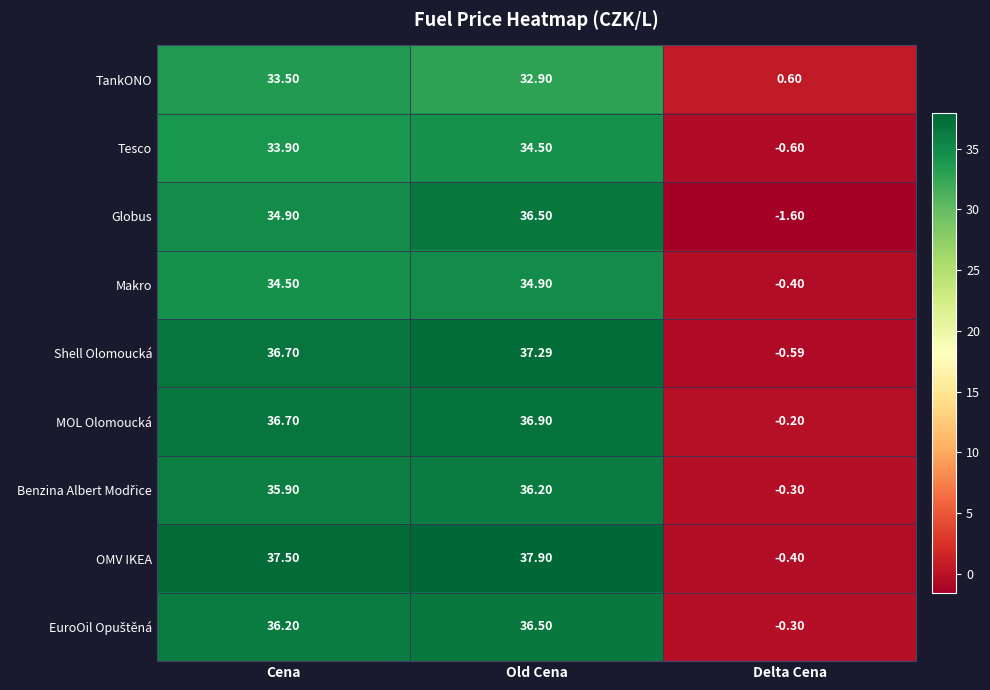

What is the spread (max minus min) of values at Cena?

4.0